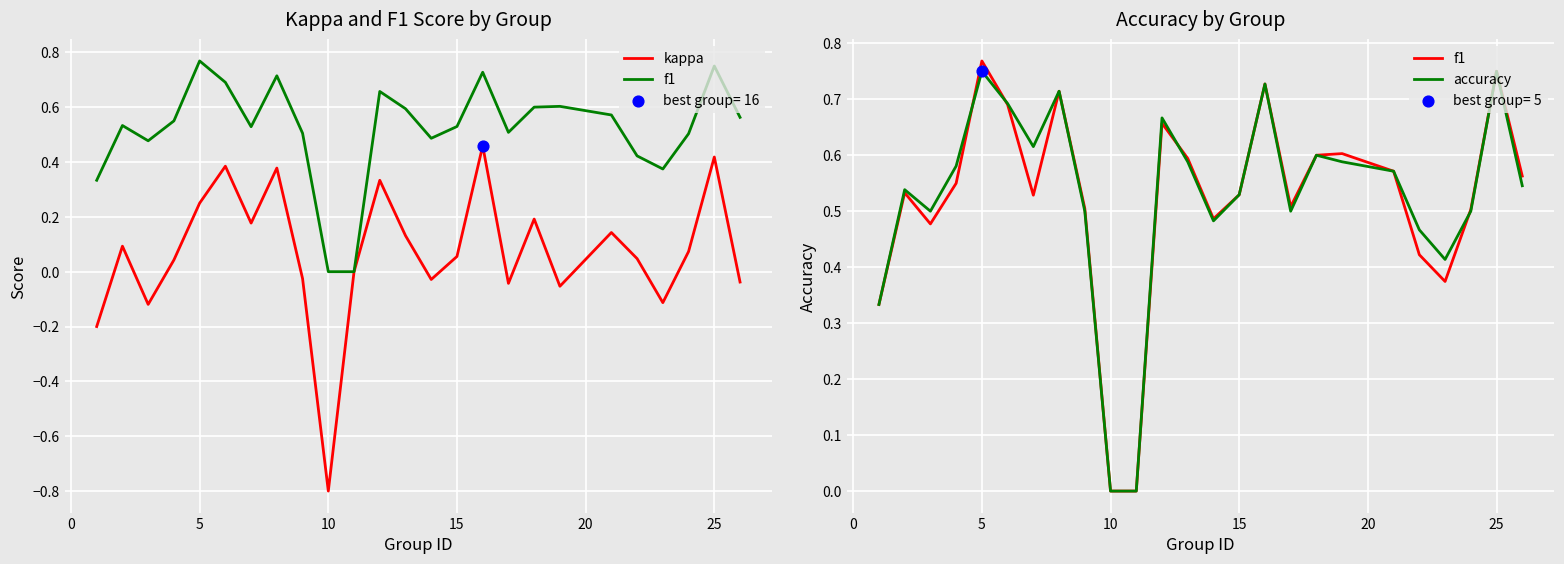

Which series contains the lowest Y value?

kappa